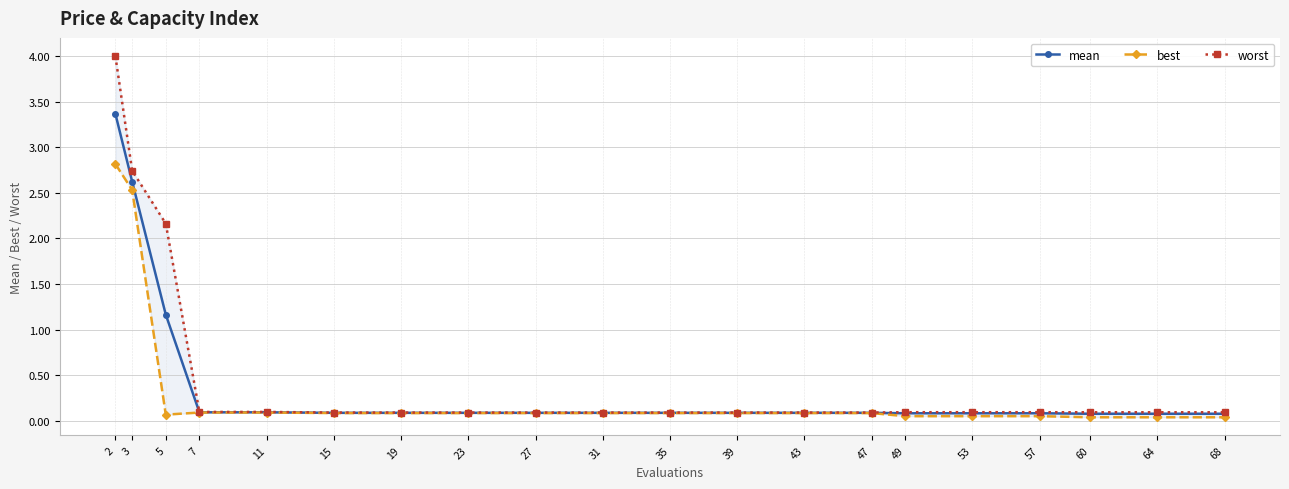

At how many categories does at least one series exceed 2?

3